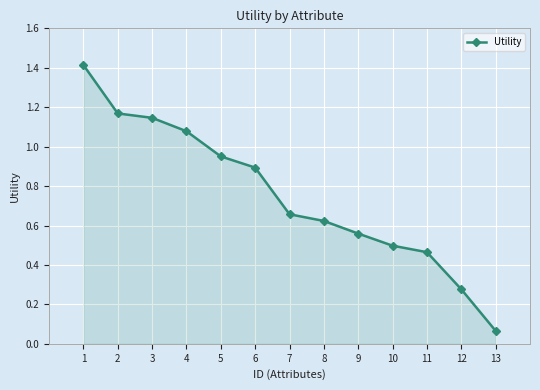

Which category has the highest value across all series?

1